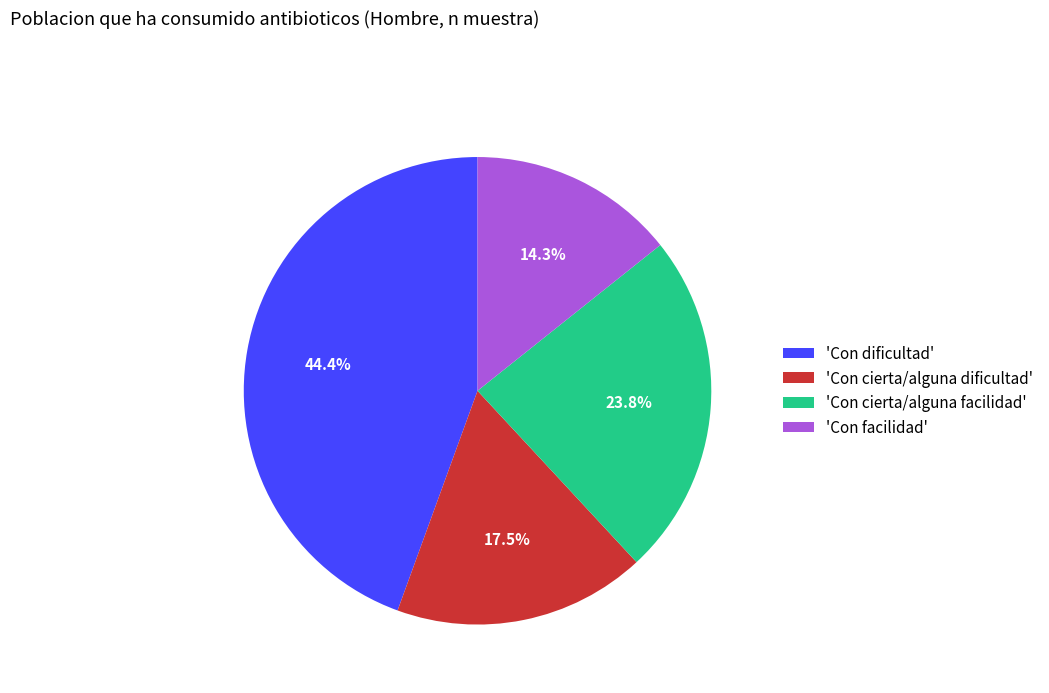

Rank the categories by value from highest to lowest.

'Con dificultad', 'Con cierta/alguna facilidad', 'Con cierta/alguna dificultad', 'Con facilidad'